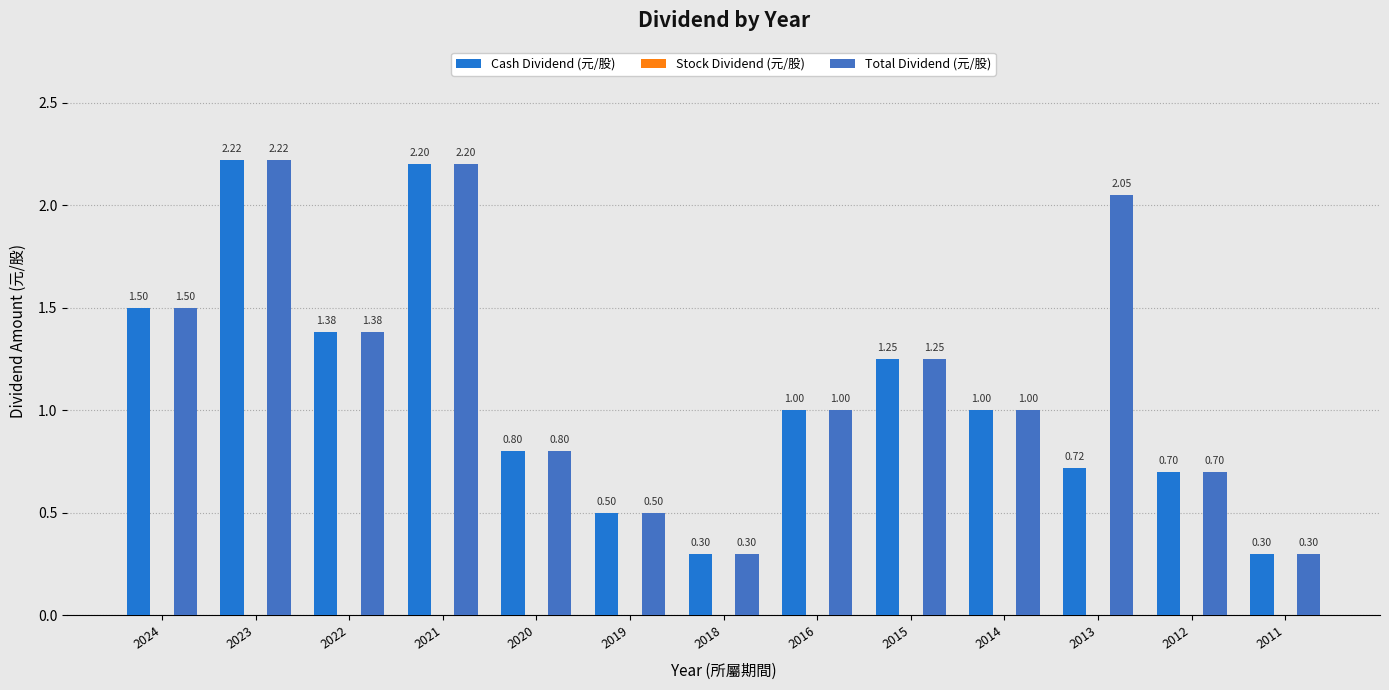

What is the total value across all series at 2022?

2.8